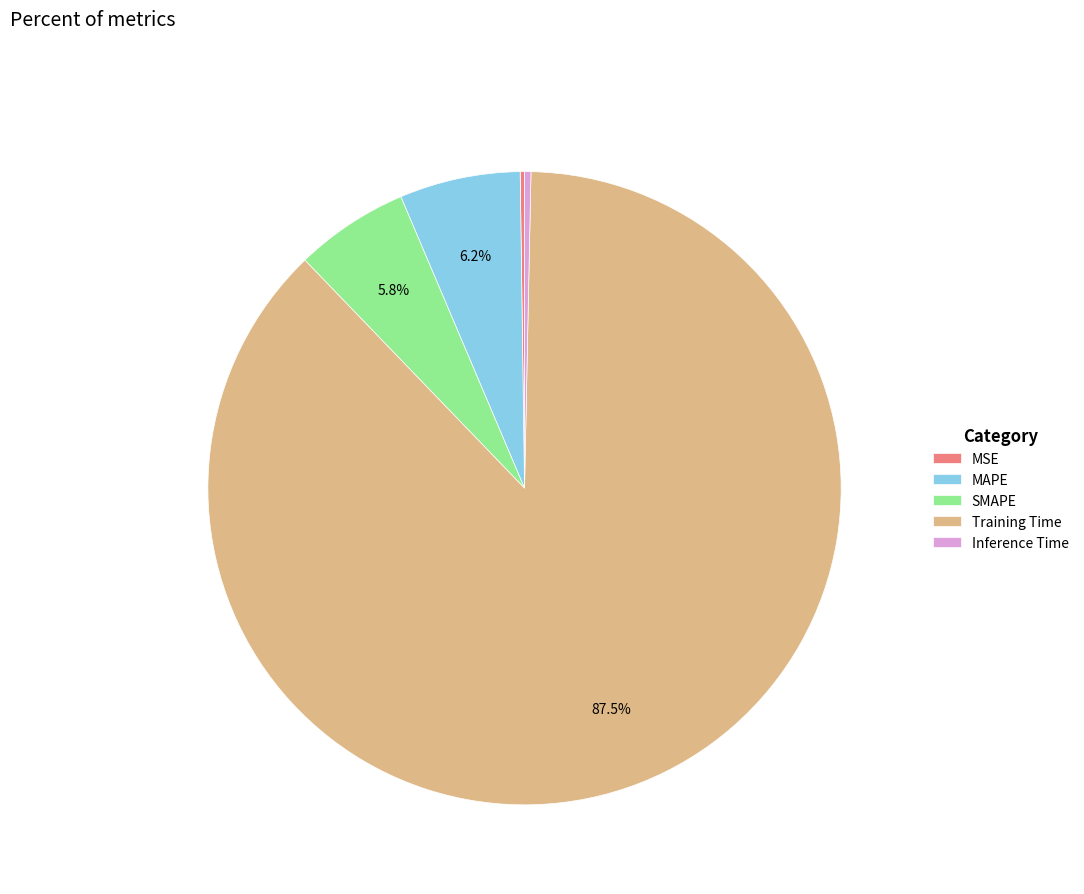

What is the largest slice in the pie chart?

Training Time